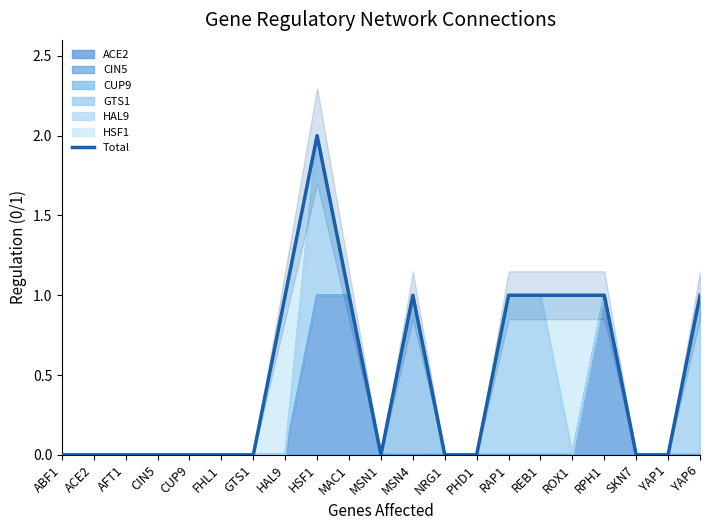

How many categories are shown in the chart?

21